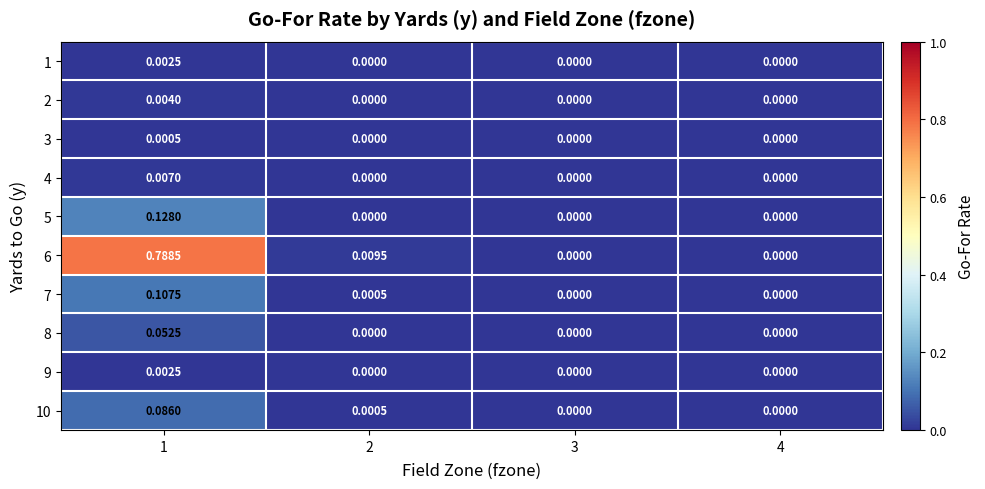

At which category is the sum across all series the highest?

1